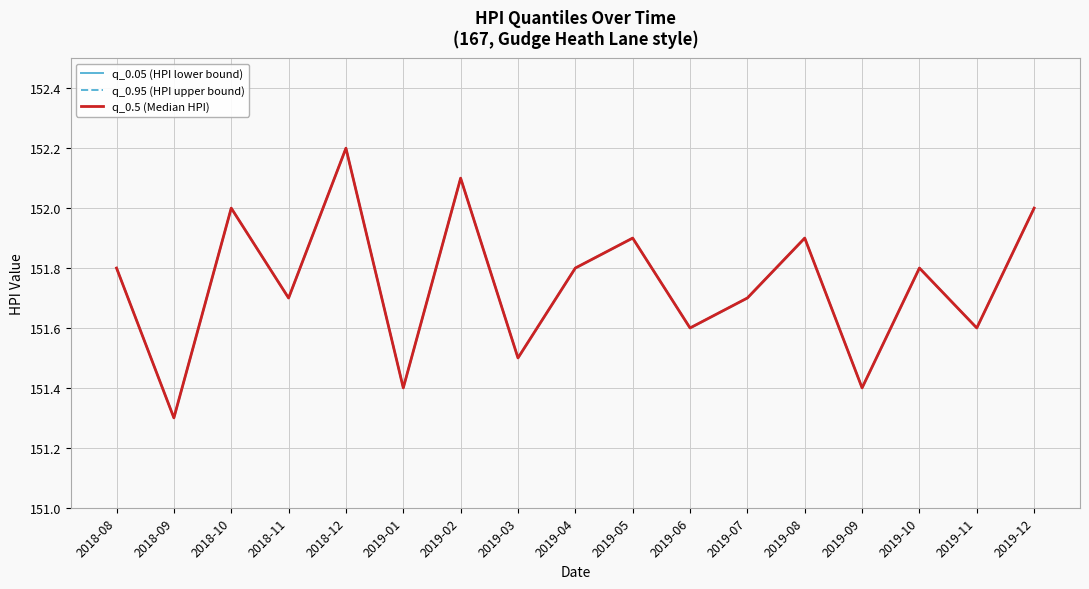

Reading left to right, extract all data points from this chart.

q_0.05 (HPI lower bound): 151.8	151.3	152.0	151.7	152.2	151.4	152.1	151.5	151.8	151.9	151.6	151.7	151.9	151.4	151.8	151.6	152.0
q_0.95 (HPI upper bound): 151.8	151.3	152.0	151.7	152.2	151.4	152.1	151.5	151.8	151.9	151.6	151.7	151.9	151.4	151.8	151.6	152.0
q_0.5 (Median HPI): 151.8	151.3	152.0	151.7	152.2	151.4	152.1	151.5	151.8	151.9	151.6	151.7	151.9	151.4	151.8	151.6	152.0